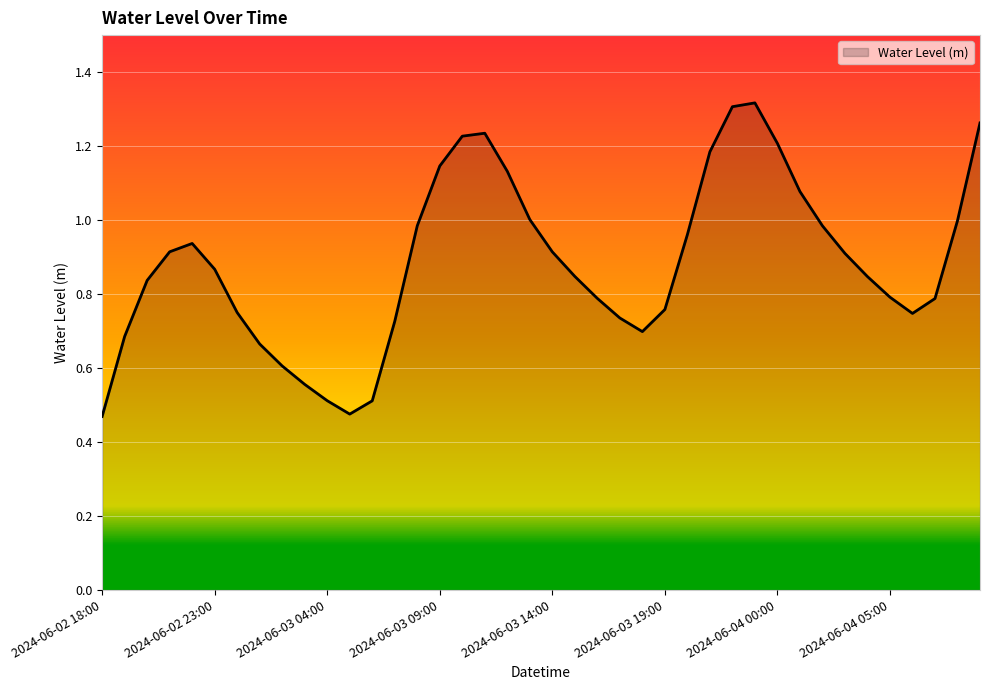

Where is the first local minimum?

2024-06-03 05:00